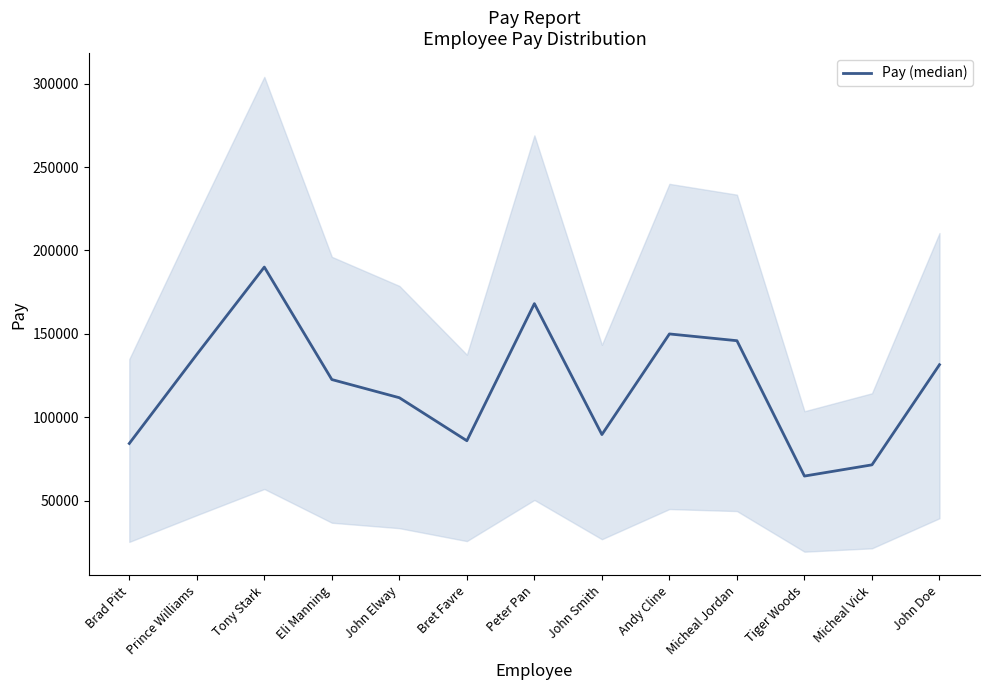

The value at Peter Pan is 168114. True or false?

True